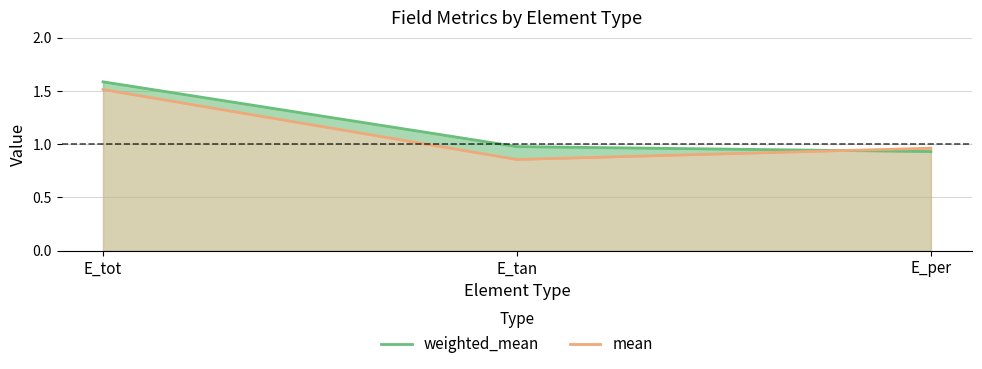

What is the label of the 2nd point from the left?

E_tan